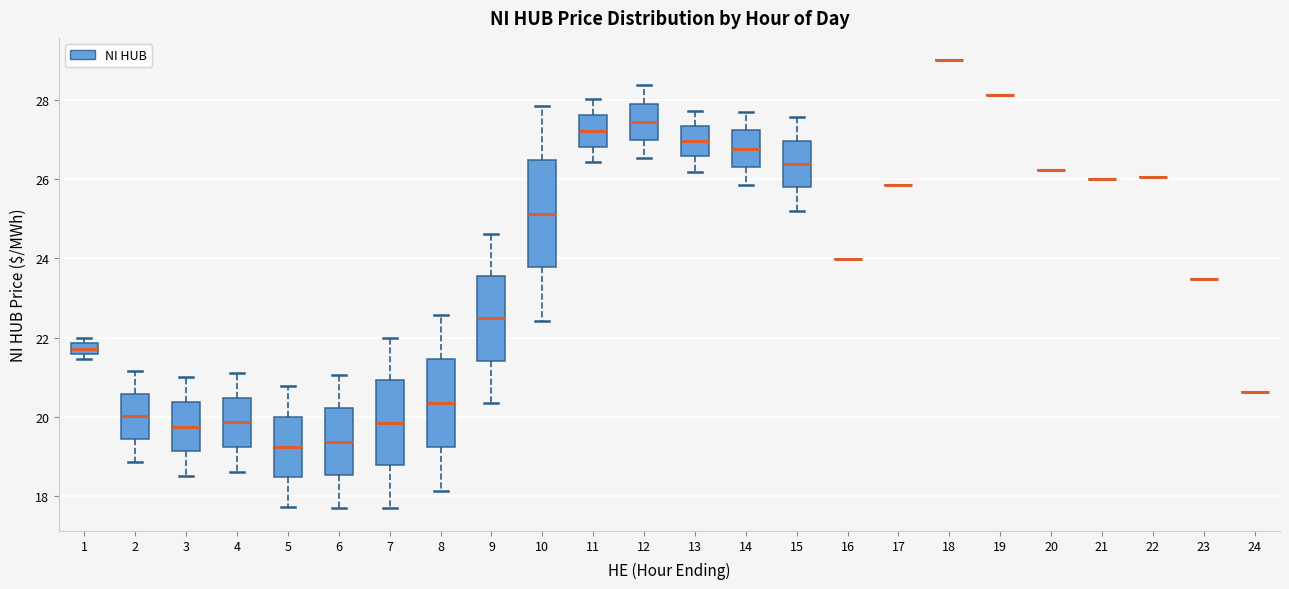

Where is the upper edge of the box at x = 1 on the y-axis? The values are not printed on the chart, so give them approximately, as read against the axis.

21.8